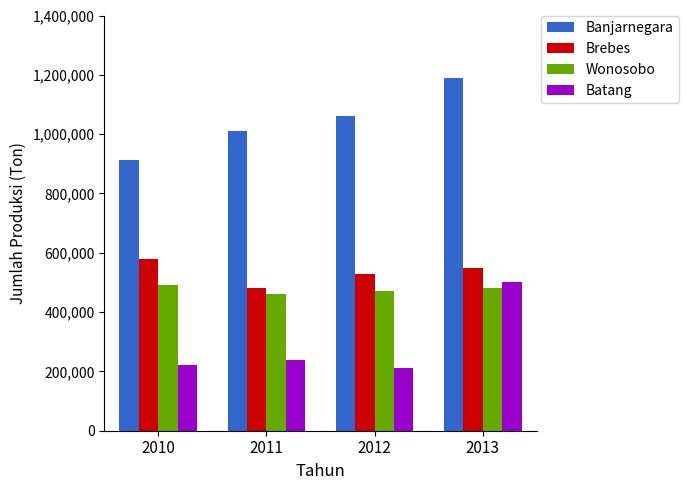

Reading left to right, transcribe all the data shown in this chart.

Banjarnegara: 2010=912520	2011=1010000	2012=1060000	2013=1190000
Brebes: 2010=580000	2011=480000	2012=530000	2013=550000
Wonosobo: 2010=490000	2011=460000	2012=470000	2013=480000
Batang: 2010=220000	2011=240000	2012=210000	2013=500000